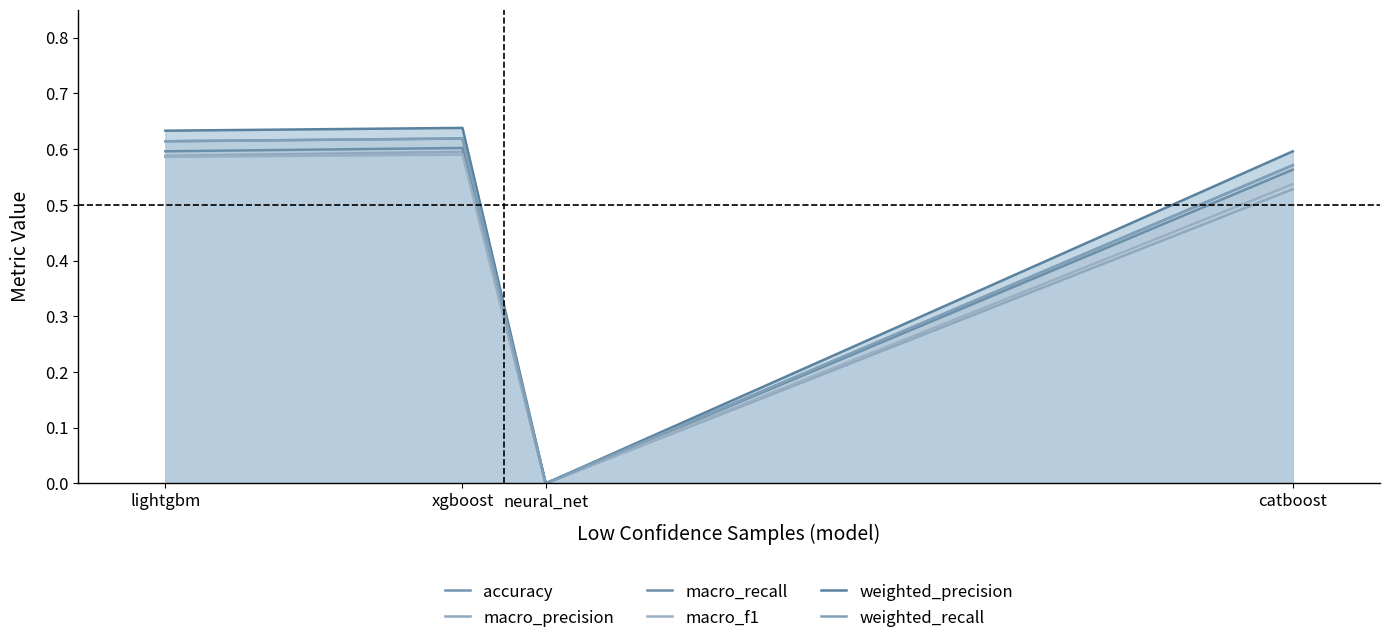

Rank the series by their maximum value, from highest to lowest.

weighted_precision, accuracy, weighted_recall, macro_recall, macro_precision, macro_f1